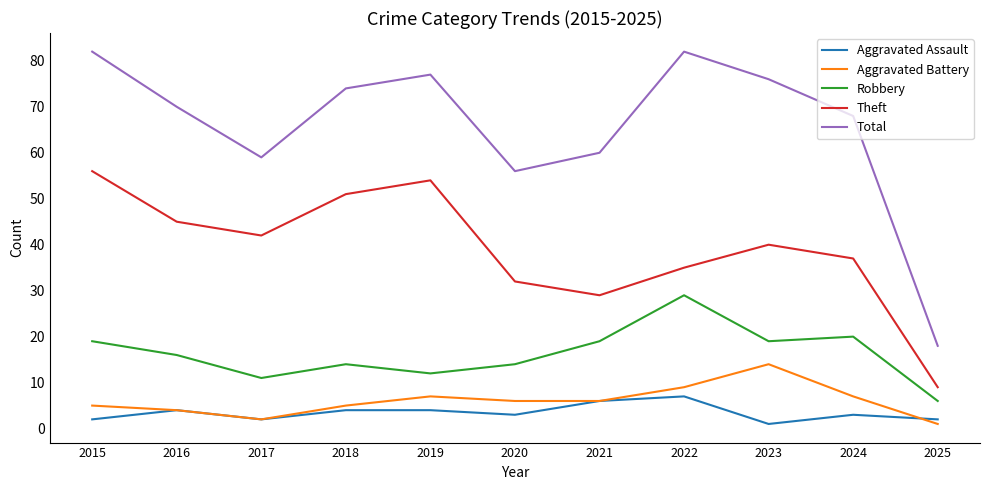

What is the difference between the second highest and second lowest values in the Aggravated Assault series?

4